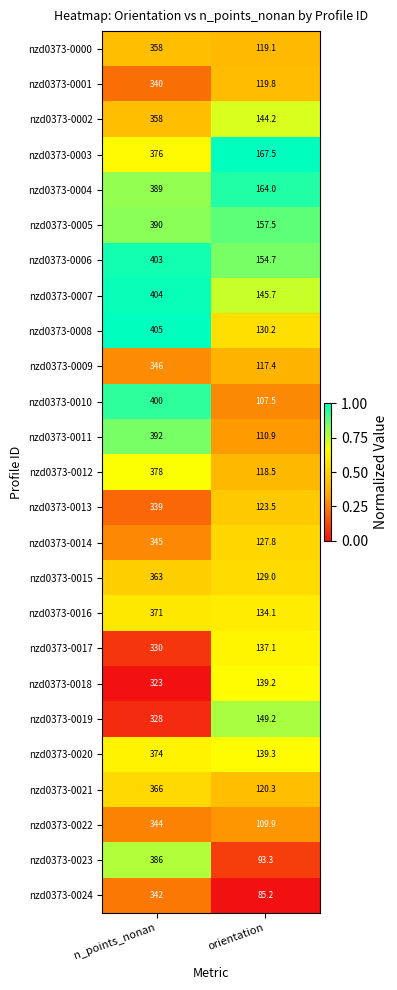

Between n_points_nonan and orientation, which series saw the biggest shift?

nzd0373-0023